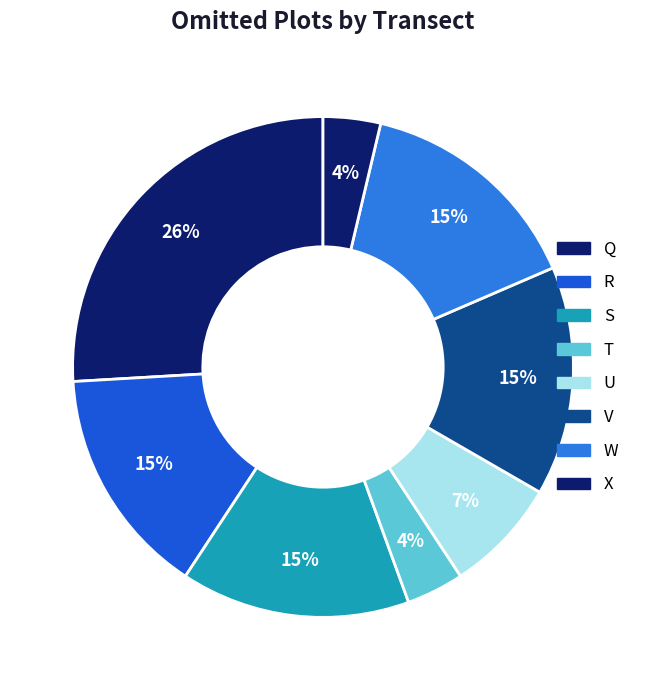

How many slices are in this pie chart?

8